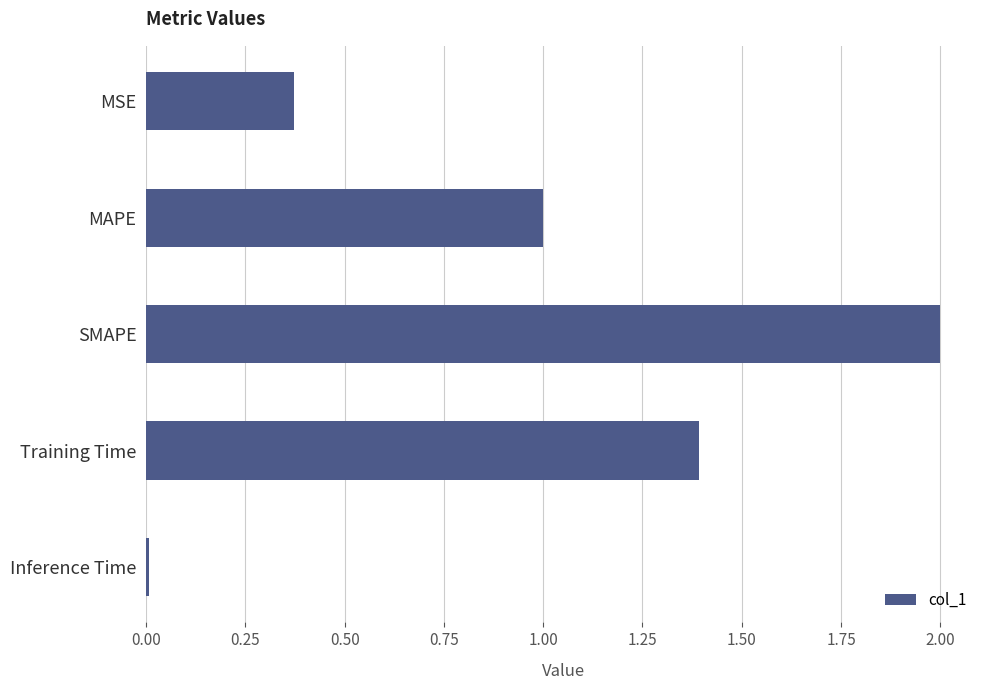

What is the change in value from MSE to SMAPE?

+1.6